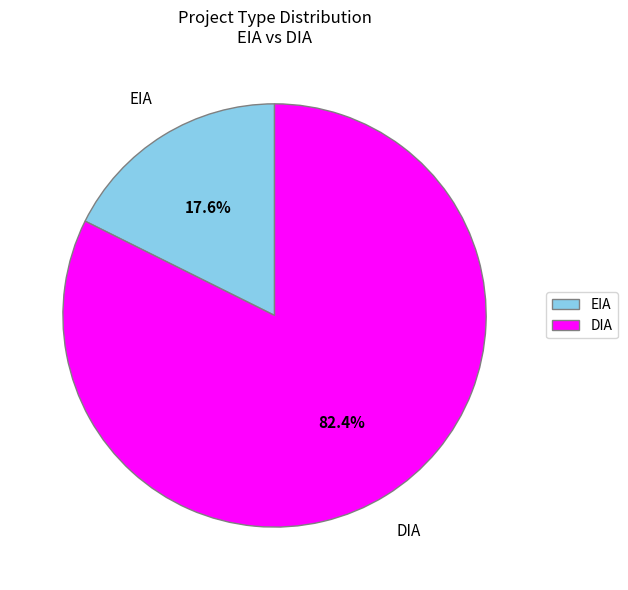

Approximately how many times larger is the value at EIA compared to DIA?

0.2